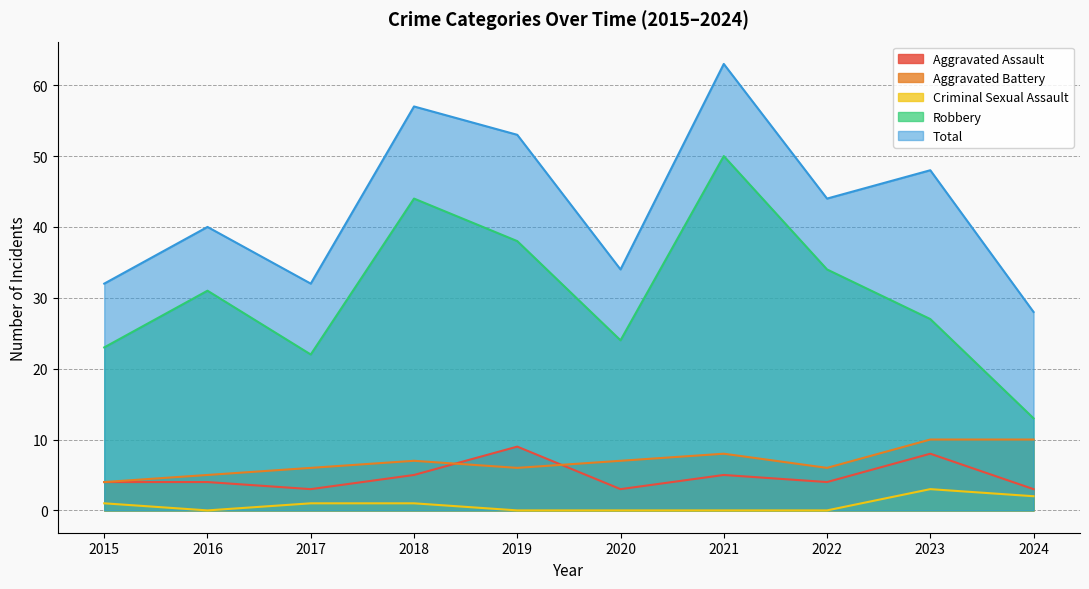

How many positive values does the Criminal Sexual Assault series have?

5